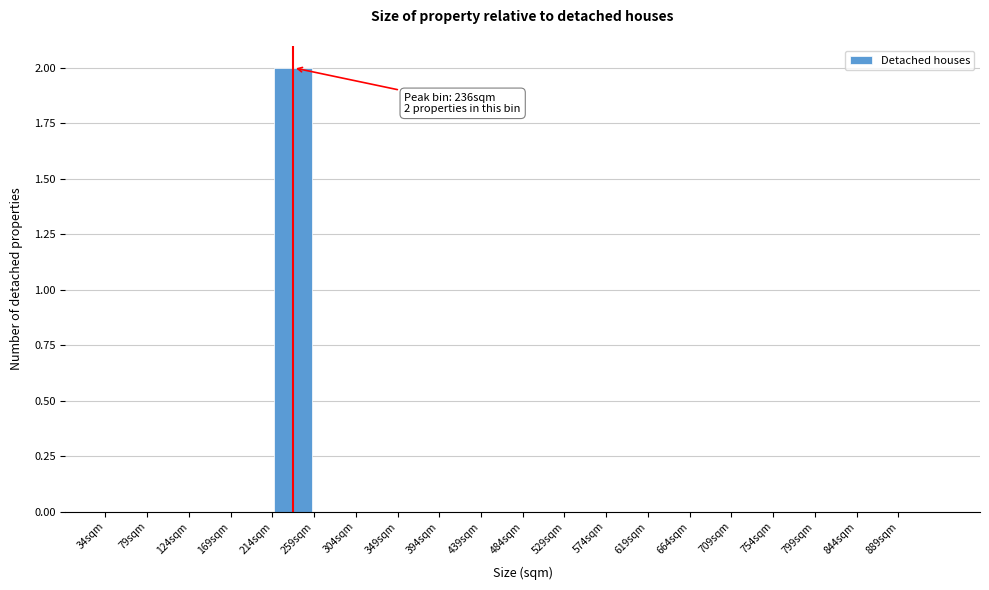

Which range on the x-axis has the tallest bar?

214 to 259